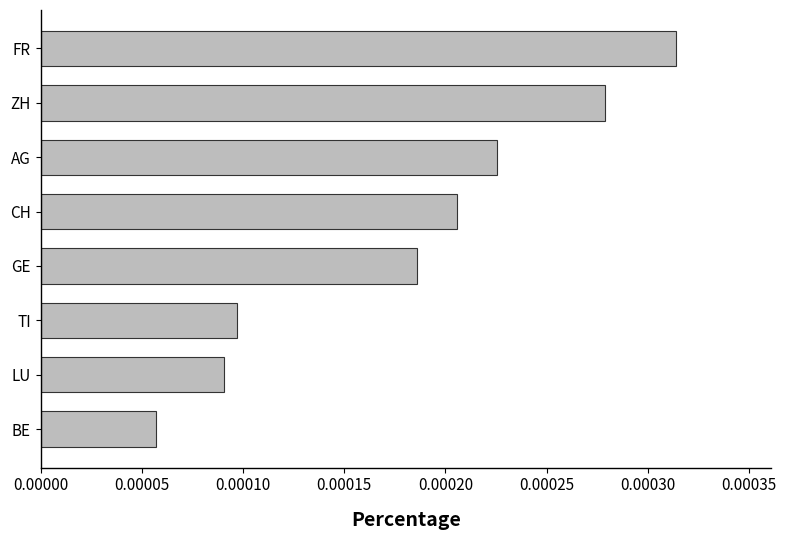

Rank the categories by value from lowest to highest.

BE, LU, TI, GE, CH, AG, ZH, FR